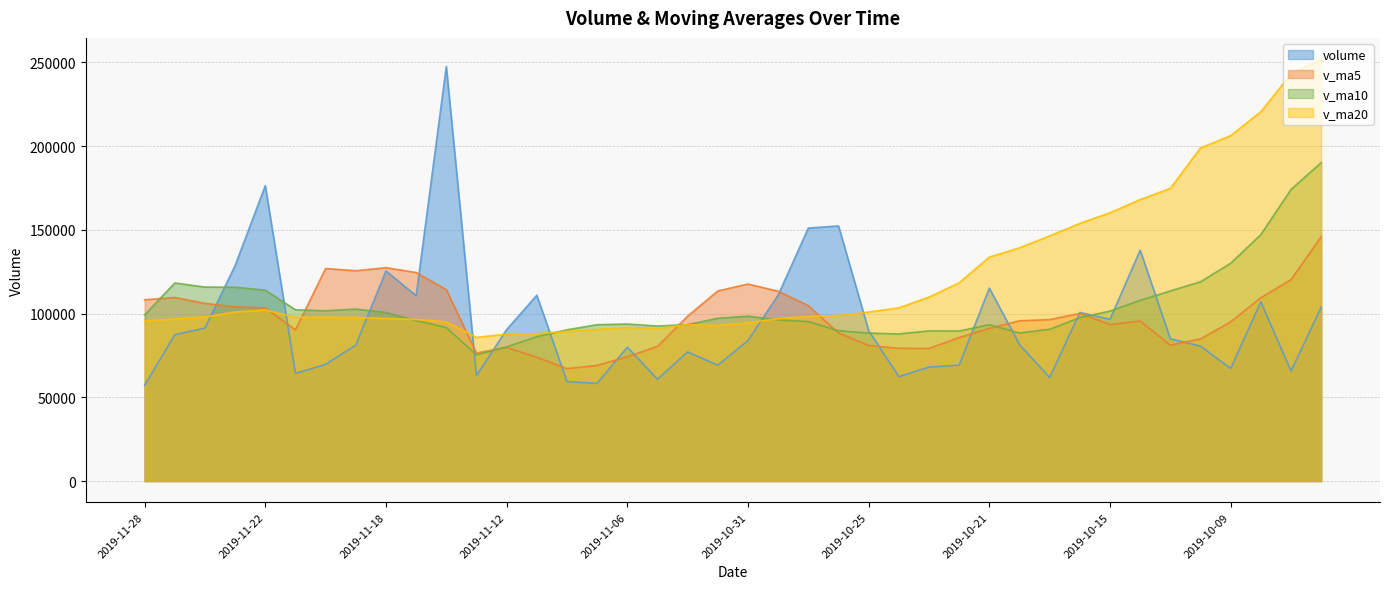

Which label corresponds to the smallest value in the chart?

2019-11-28